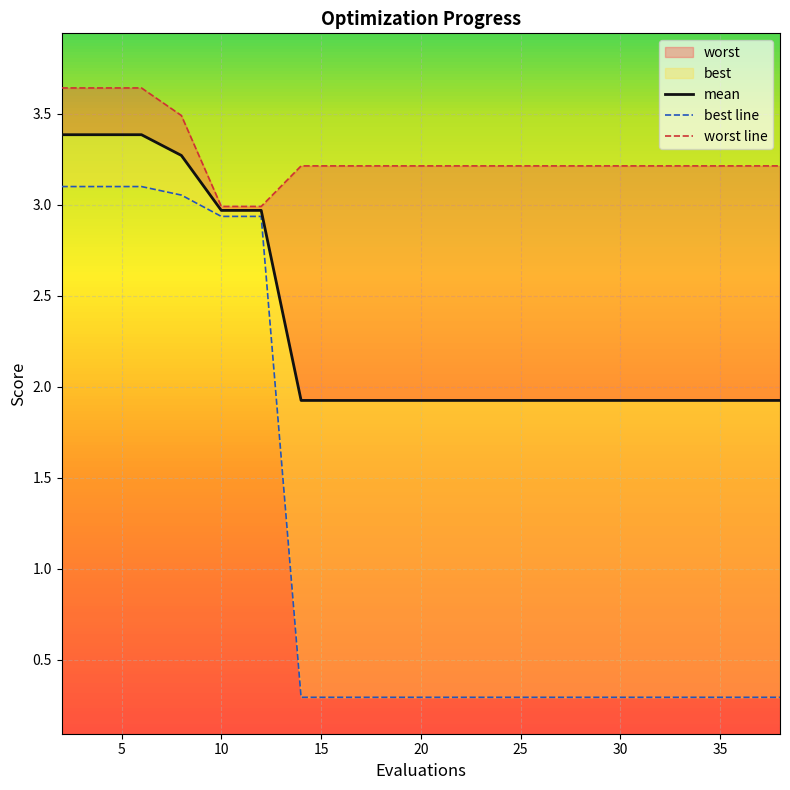

How many lines are shown in the chart?

3